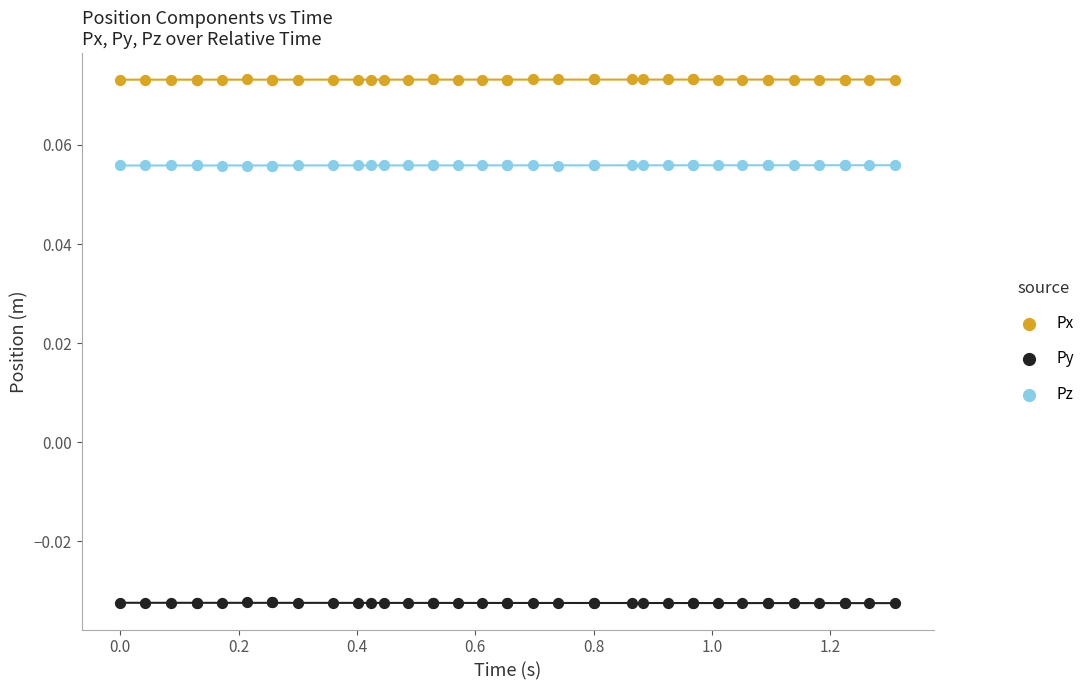

What is the X range (max minus min) for the scatter plot?

1.3